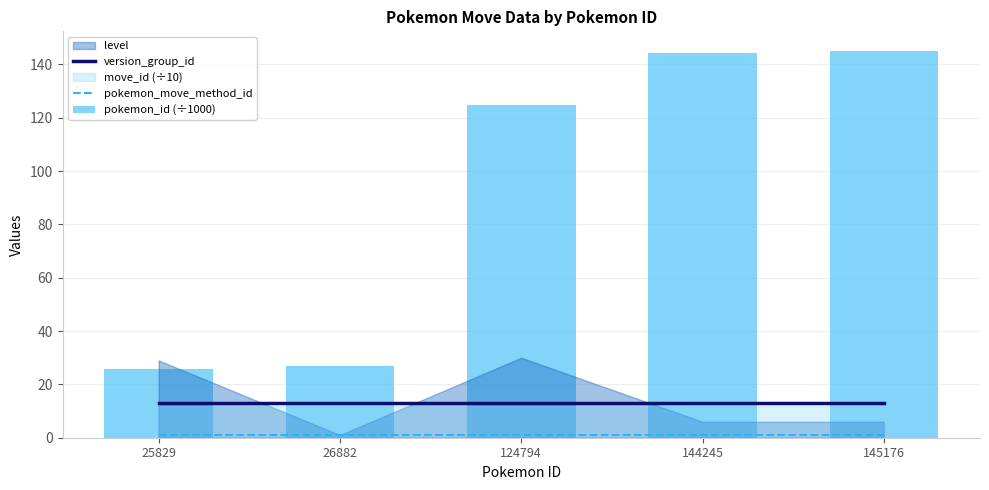

What is the maximum value shown in the chart?

145.2